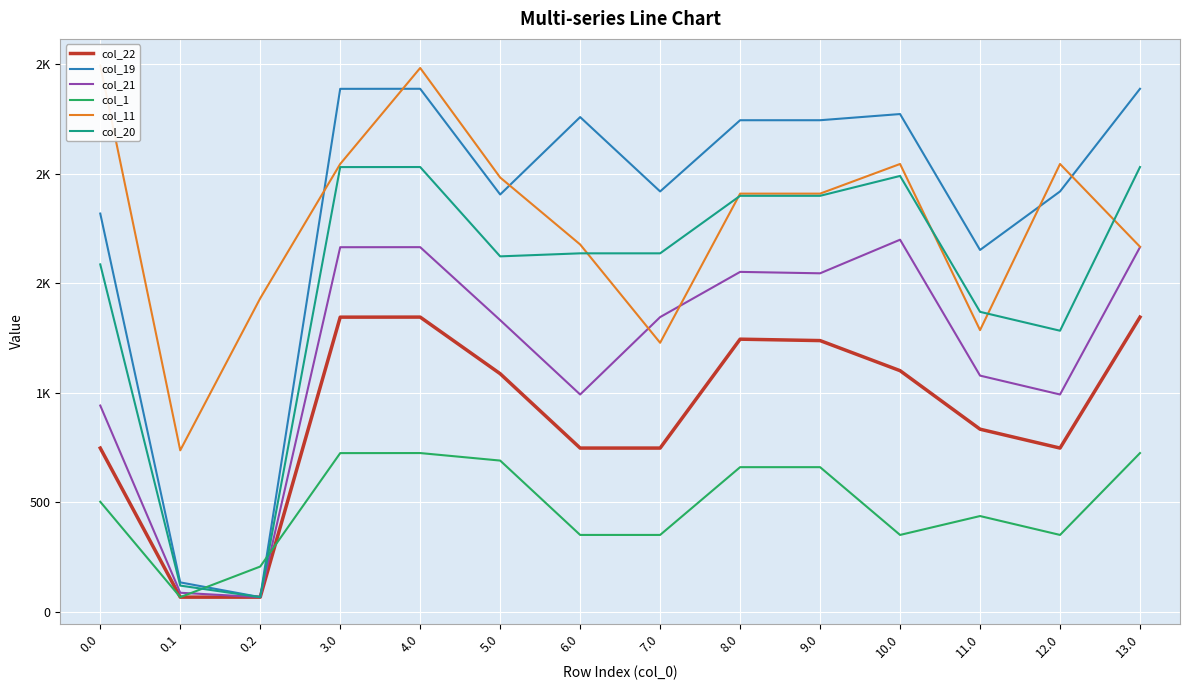

At which label does col_20 reach its minimum?

0.2